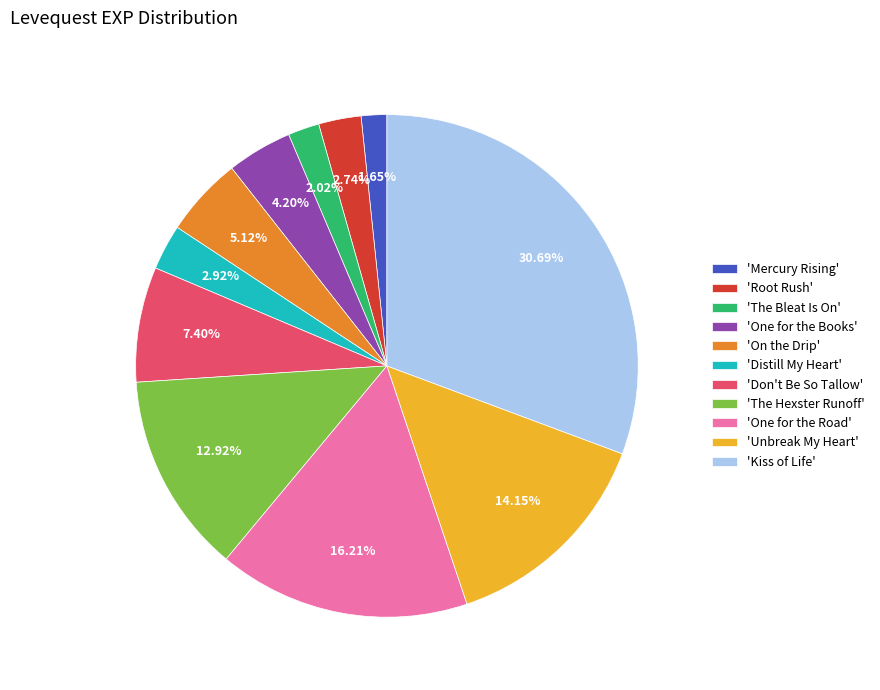

Combined, do 'Mercury Rising' and 'The Hexster Runoff' account for over 50%?

No